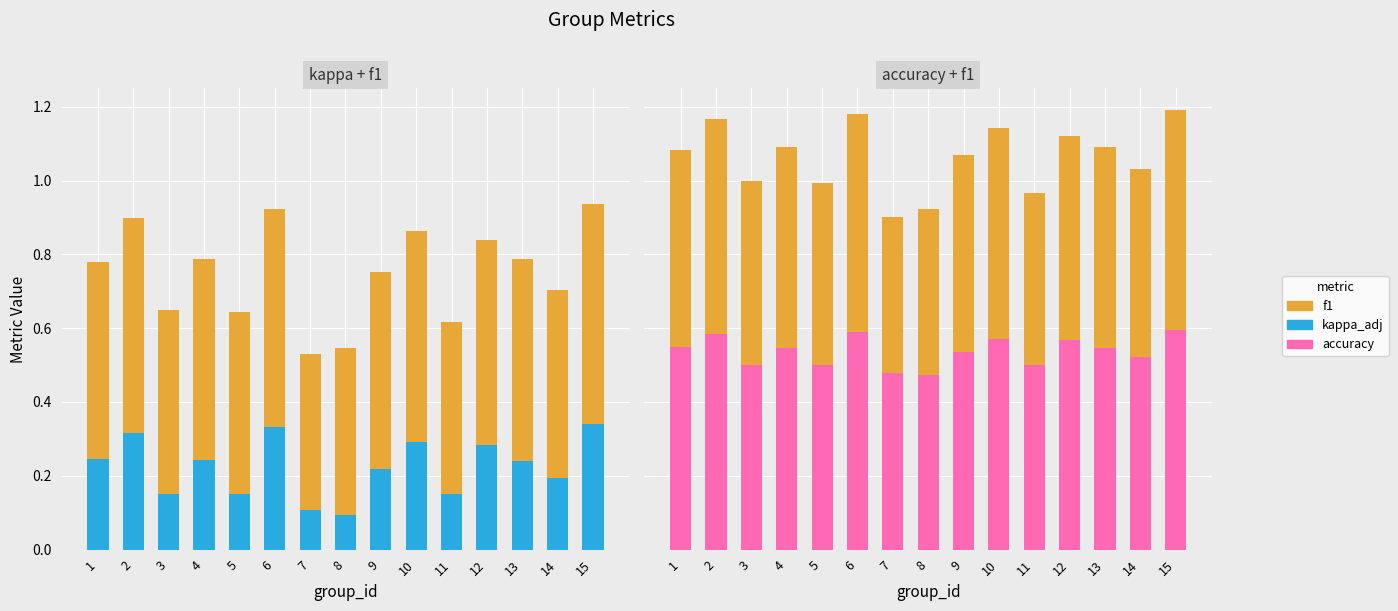

What is the value of the f1 bar at the 8th from the left?

0.5